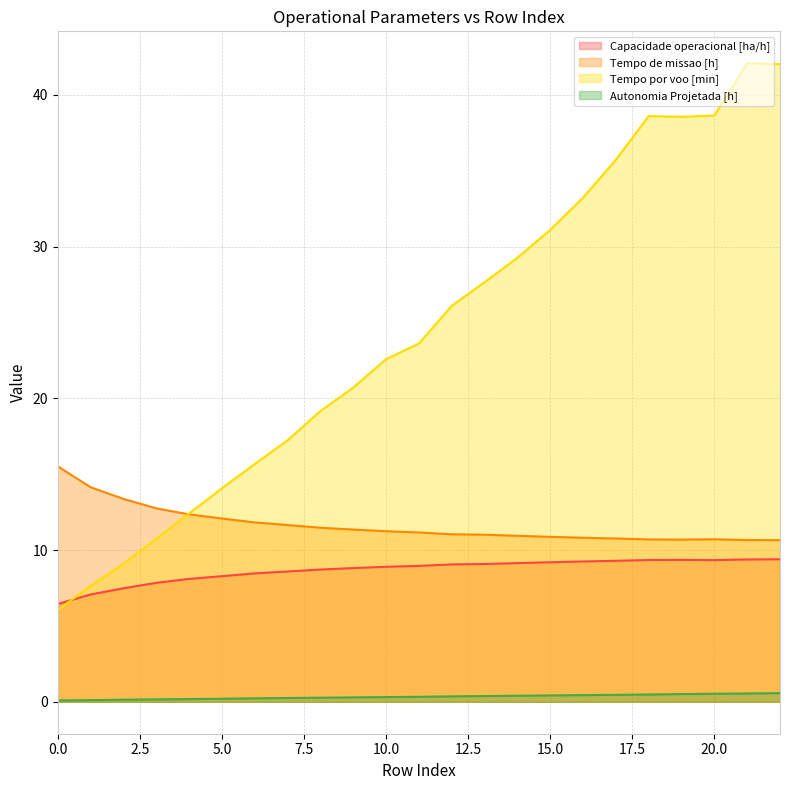

Rank the series at 13 from lowest to highest value.

Autonomia Projetada [h], Capacidade operacional [ha/h], Tempo de missao [h], Tempo por voo [min]